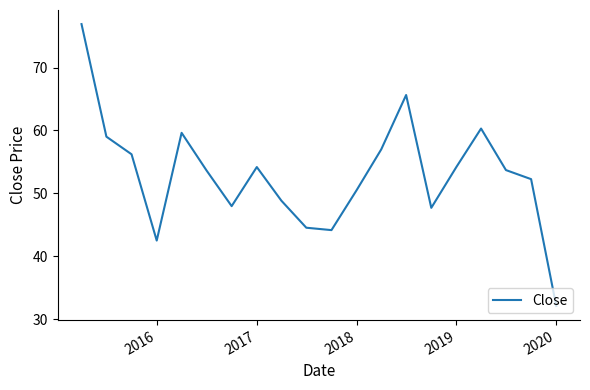

What is the maximum value shown in the chart?

76.9